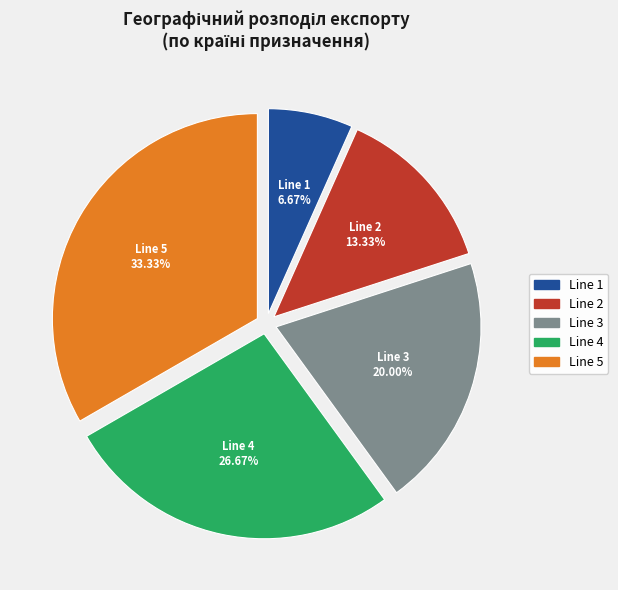

Is Line 5 the majority of the pie?

No